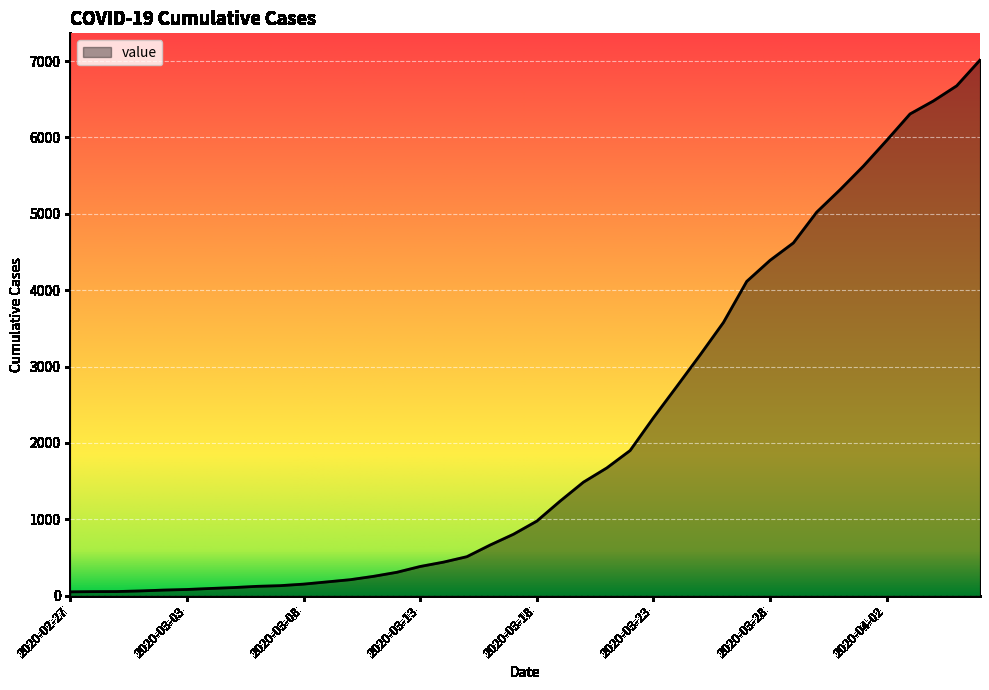

What is the maximum value shown in the chart?

7012